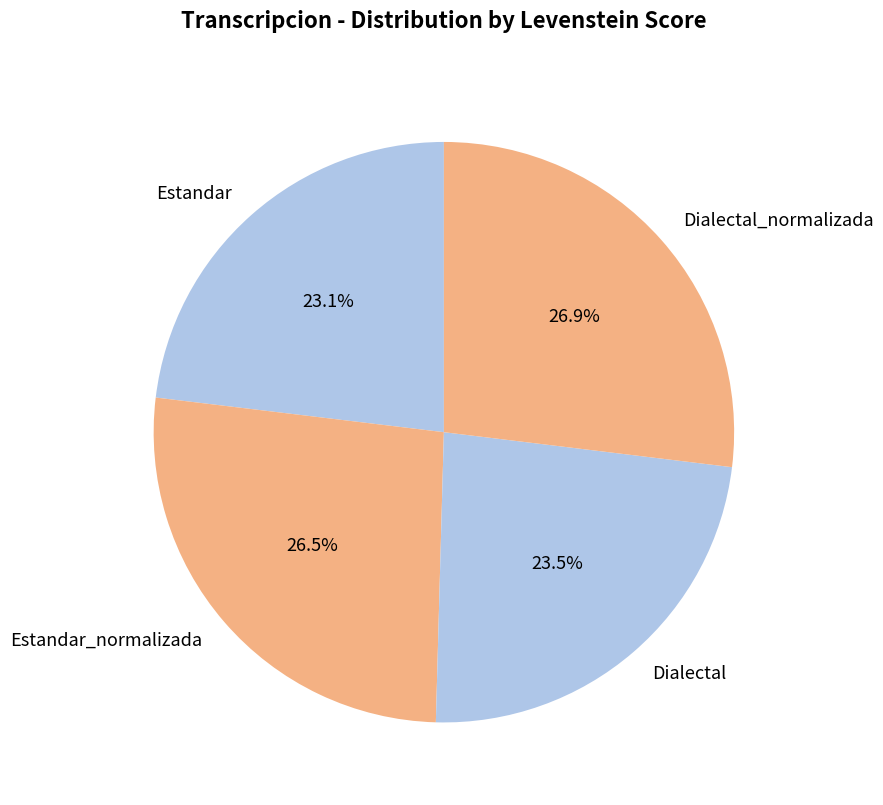

Is Dialectal_normalizada the majority of the pie?

No